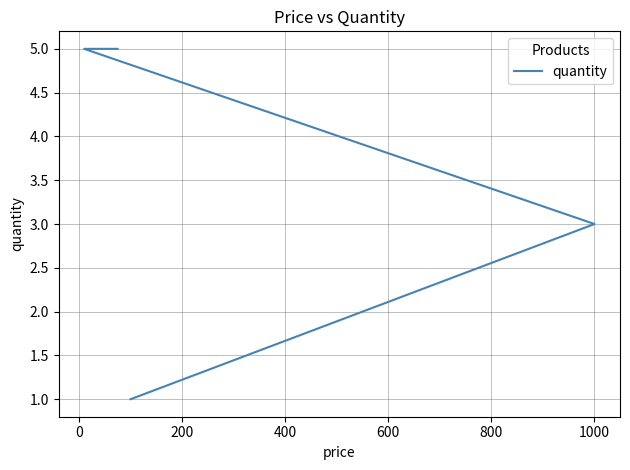

The chart shows a value of 5 at 1000. True or false?

False